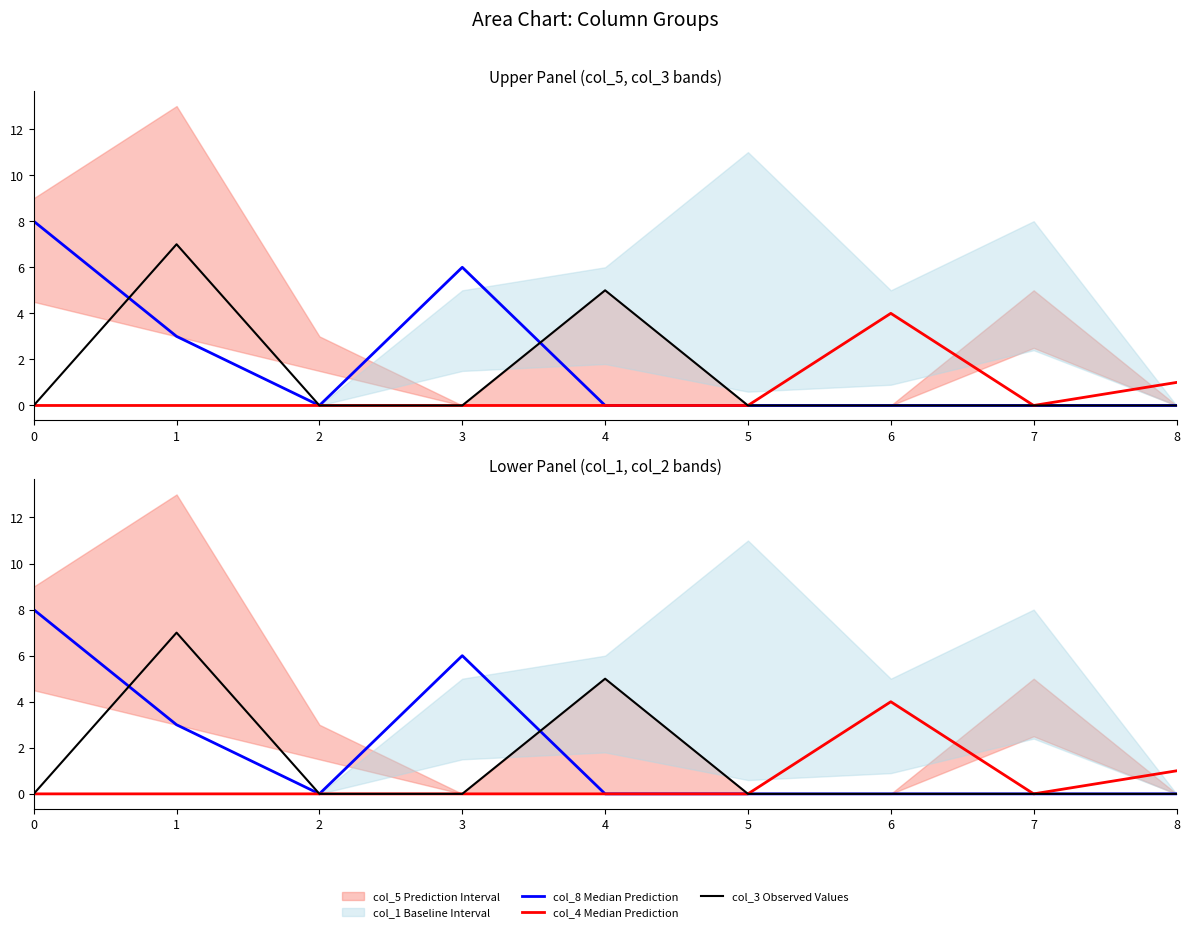

How many categories are shown in the chart?

9